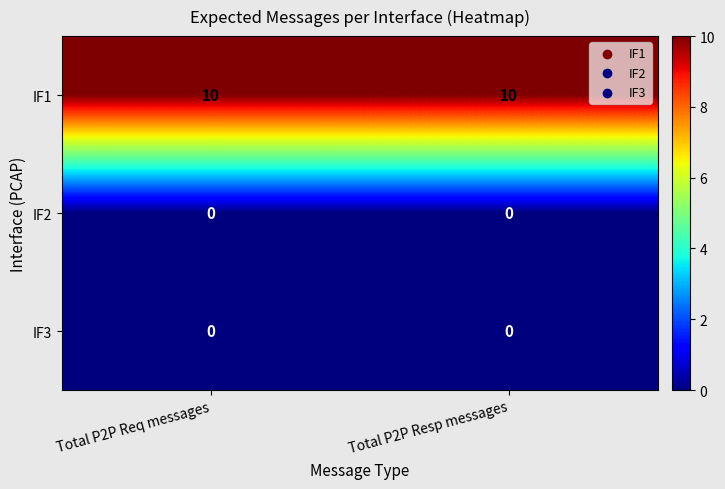

What is the total value across all series at  Total P2P Resp messages?

10